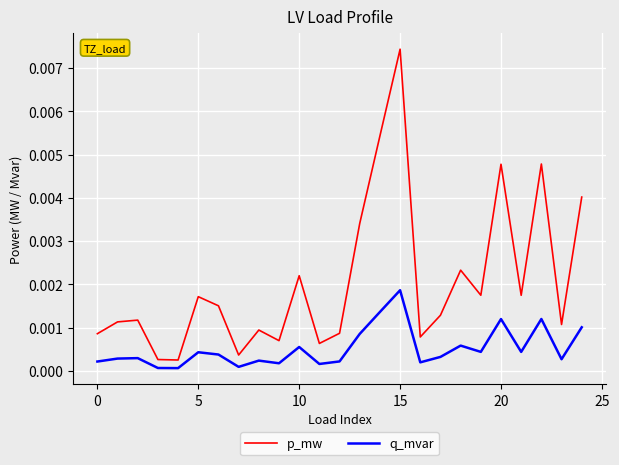

At how many categories does at least one series exceed 0?

25